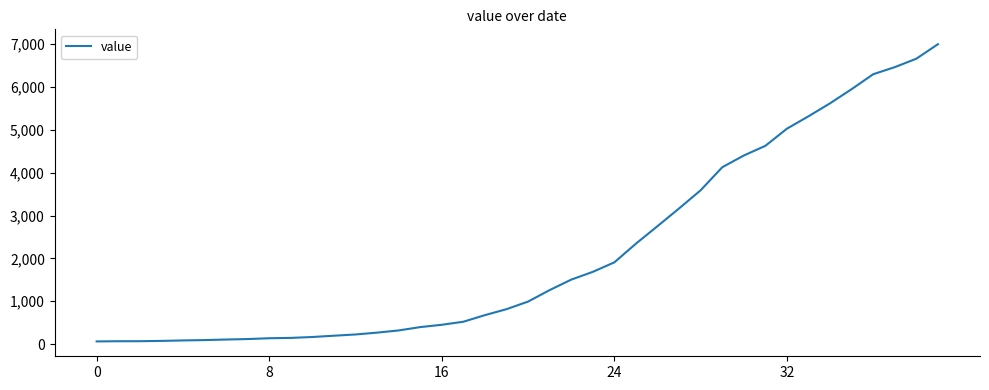

What is the difference between the maximum and minimum values?

6931